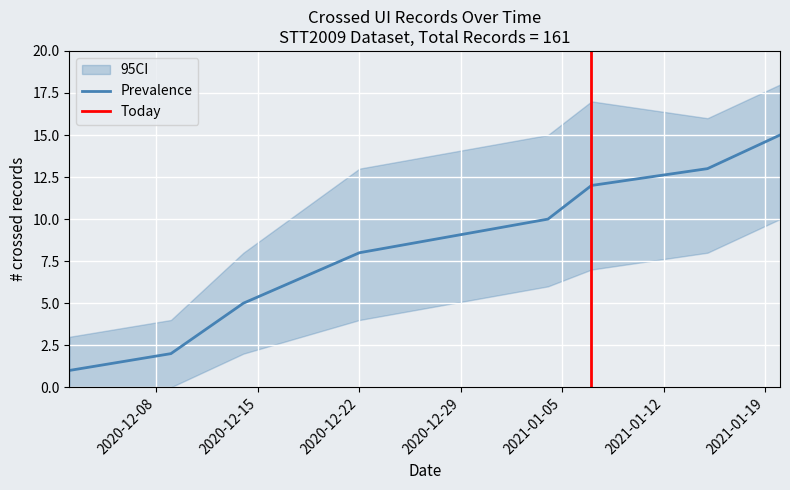

How many data points are above 10?

3